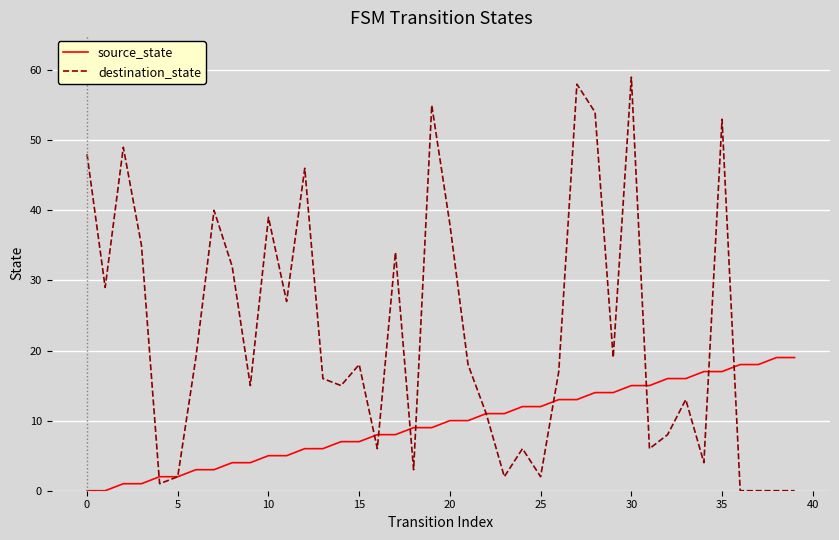

Which series has the largest total across all categories?

destination_state